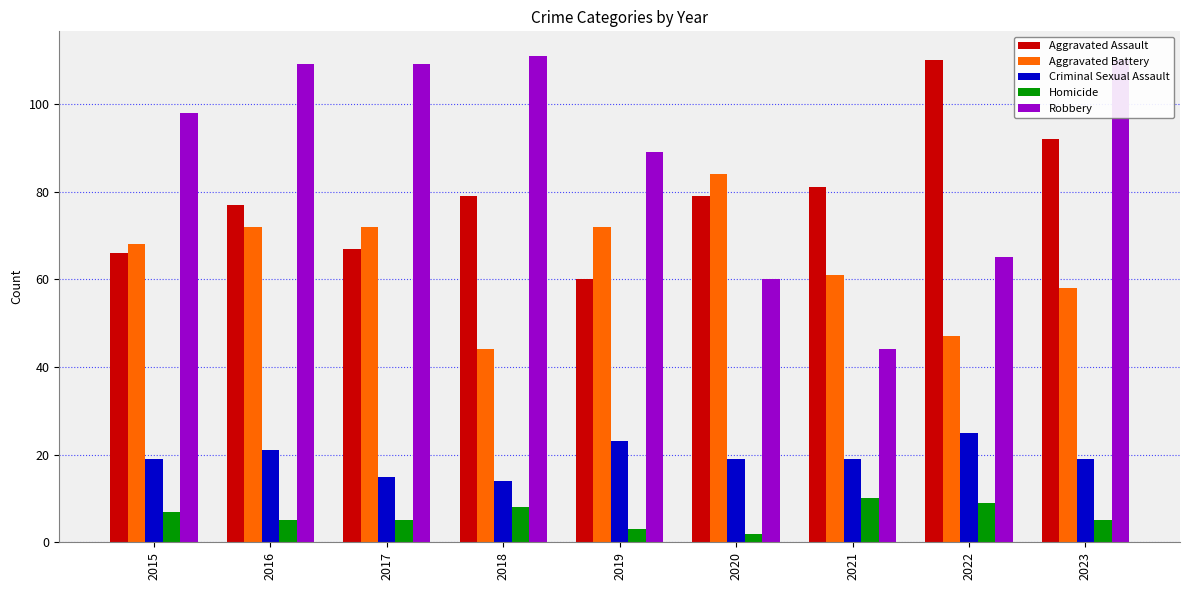

Is it true that Homicide equals 3 at 2019?

True